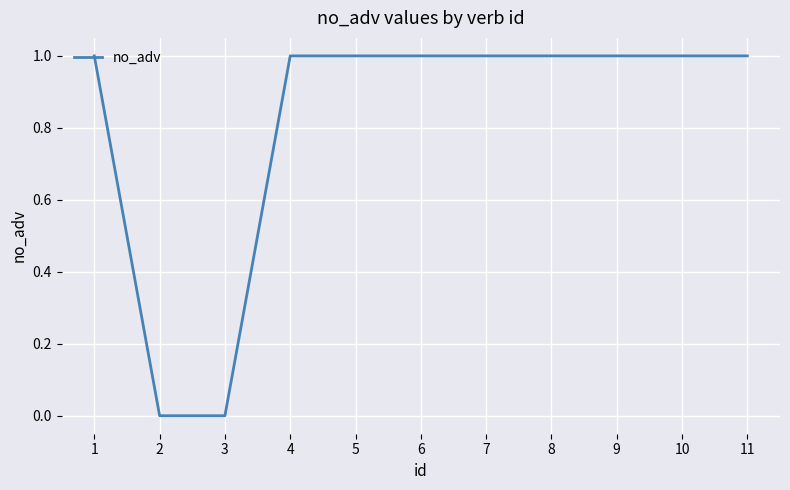

What is the sum of the values at 10 and 3?

1